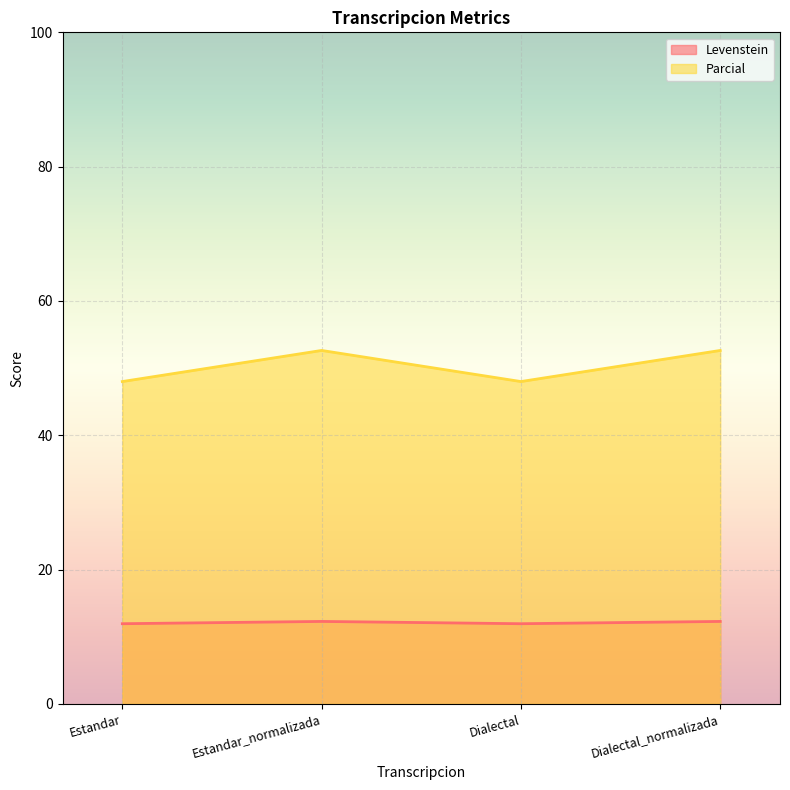

Reading left to right, extract all data points from this chart.

Levenstein: 11.9	12.3	11.9	12.3
Parcial: 48.0	52.6	48.0	52.6